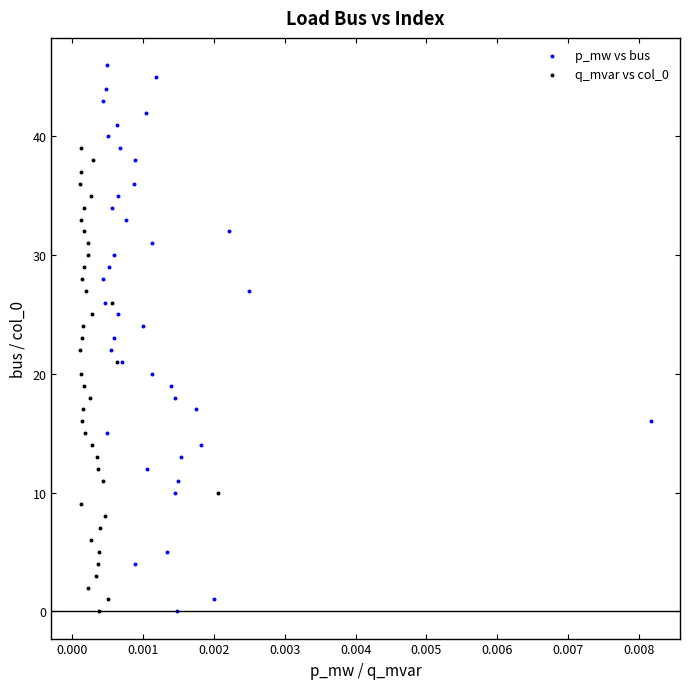

Which series reaches the maximum Y coordinate?

p_mw vs bus